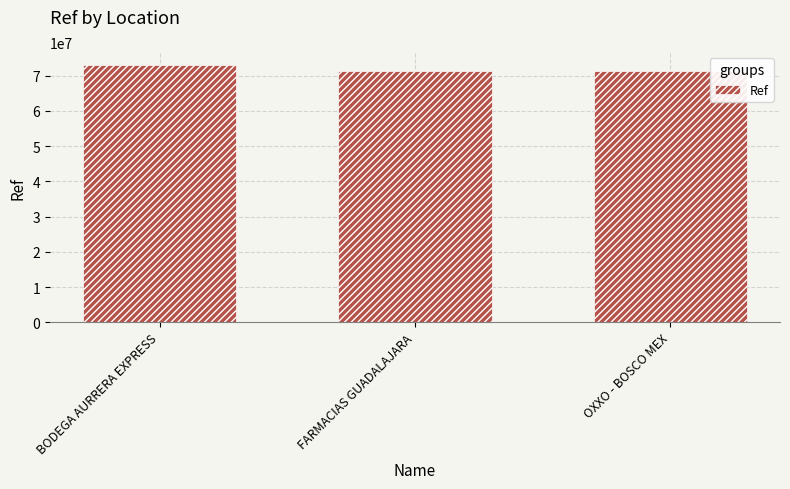

What is the label of the 2nd bar from the right?

FARMACIAS GUADALAJARA